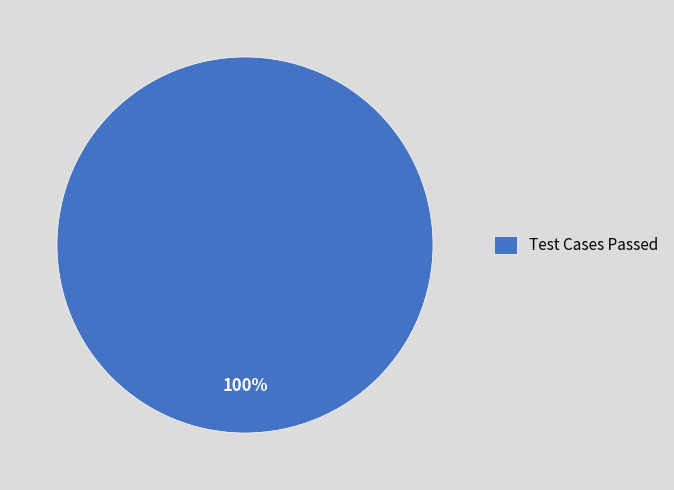

Which category accounts for the majority?

Test Cases Passed